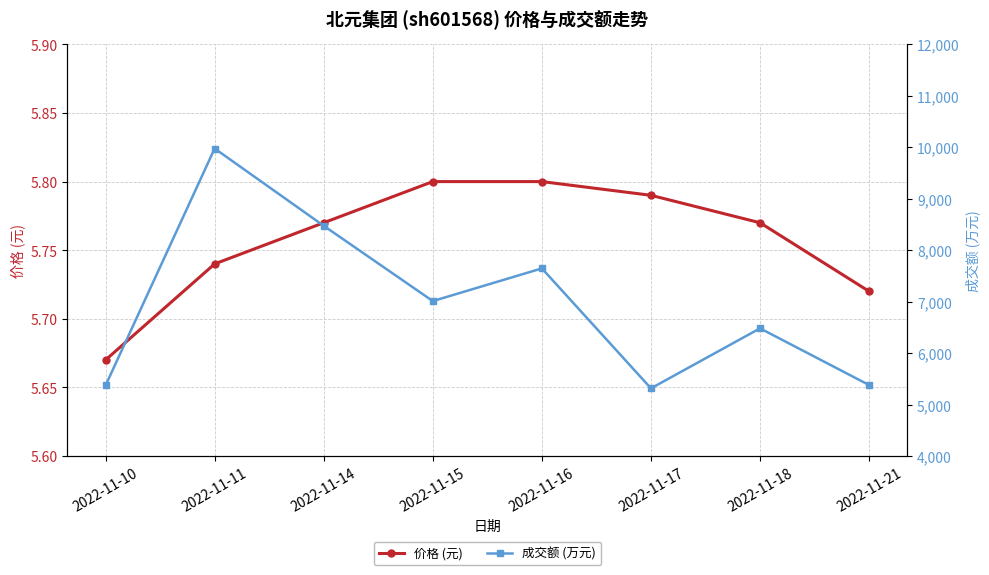

True or false: 成交额 (万元) has more than 0 interior local peaks.

True